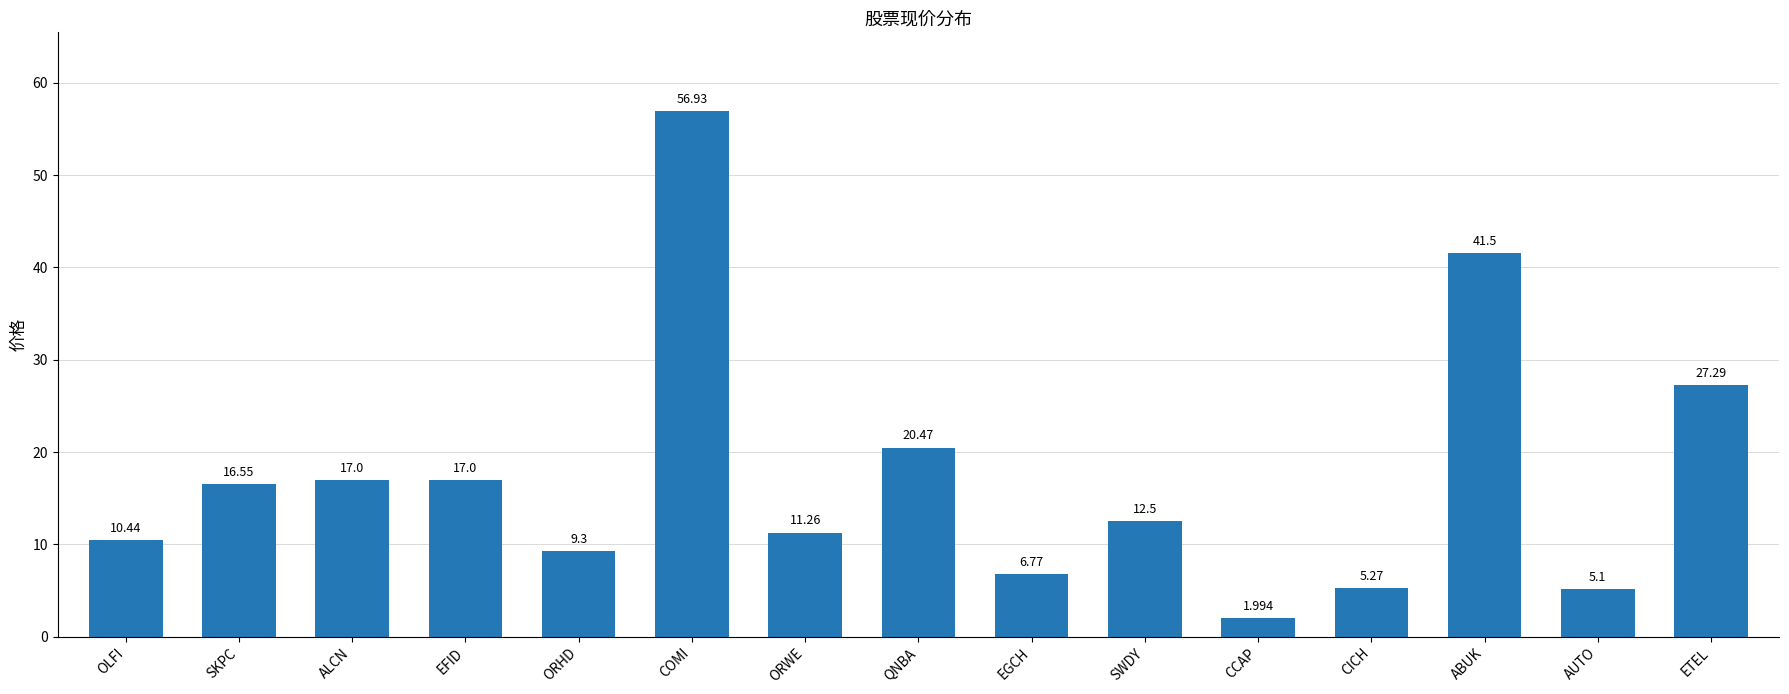

What is the label of the 9th bar from the right?

ORWE